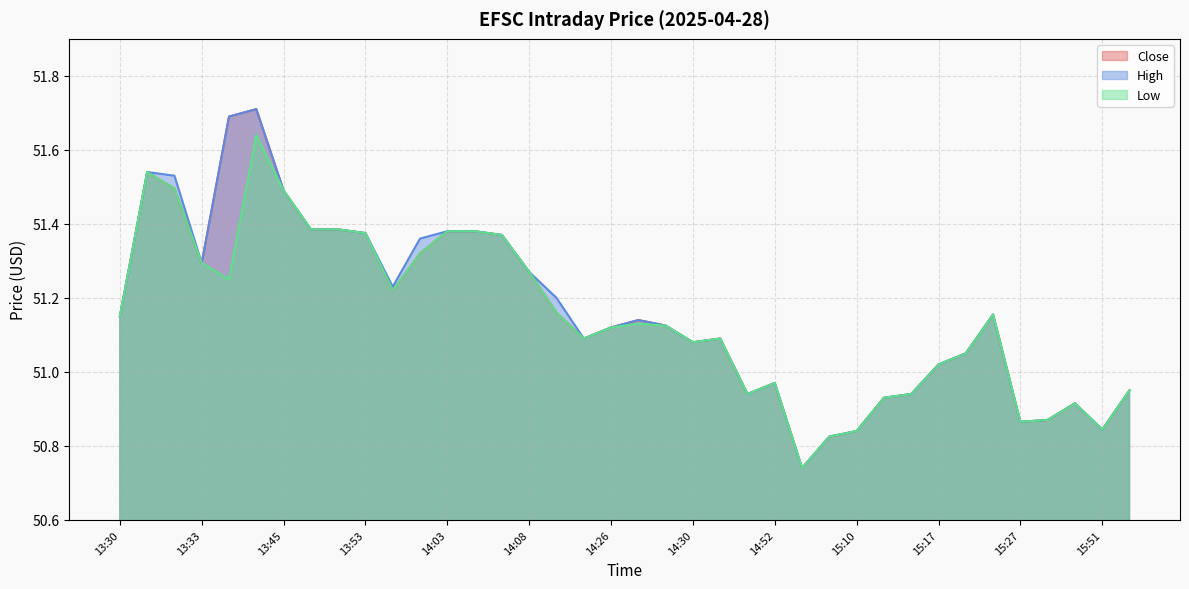

What are all the series names shown in the legend?

Close, High, Low